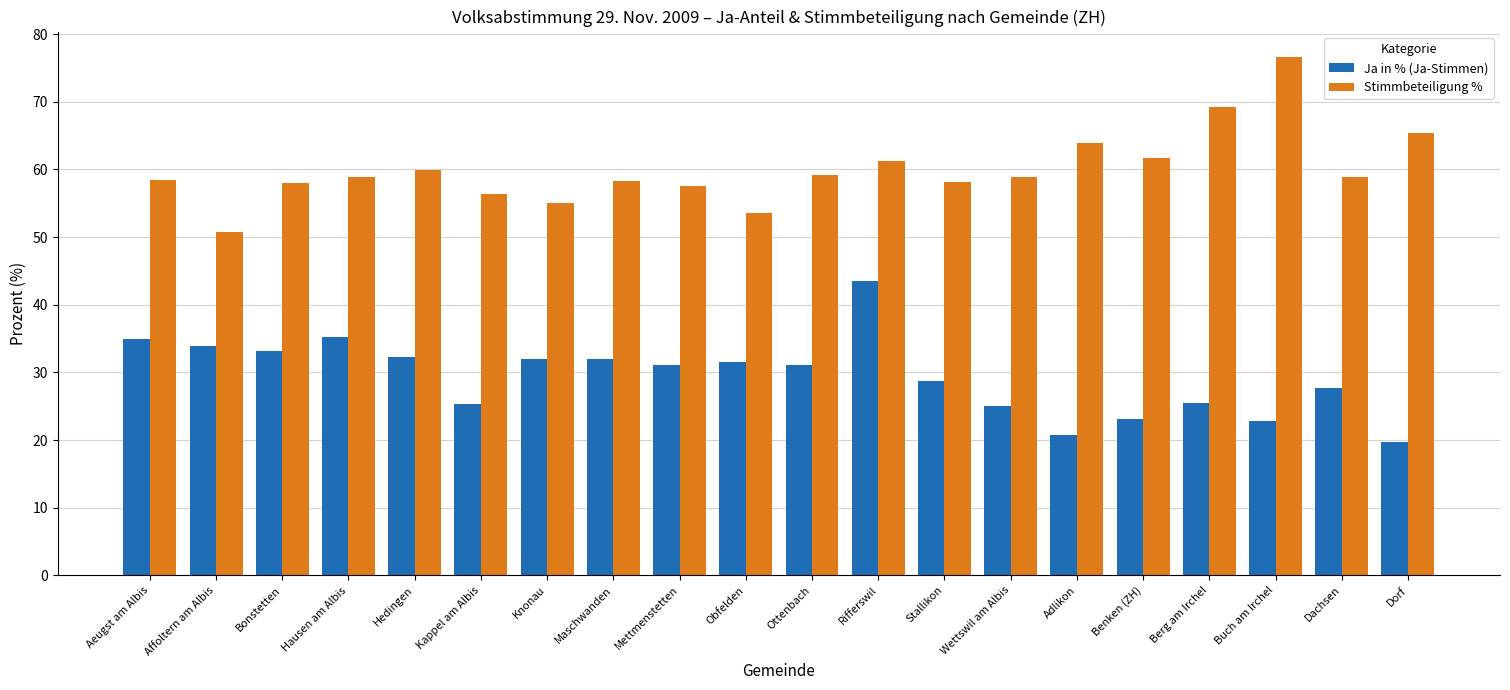

At Kappel am Albis, list the series in order from largest to smallest.

Stimmbeteiligung %, Ja in % (Ja-Stimmen)